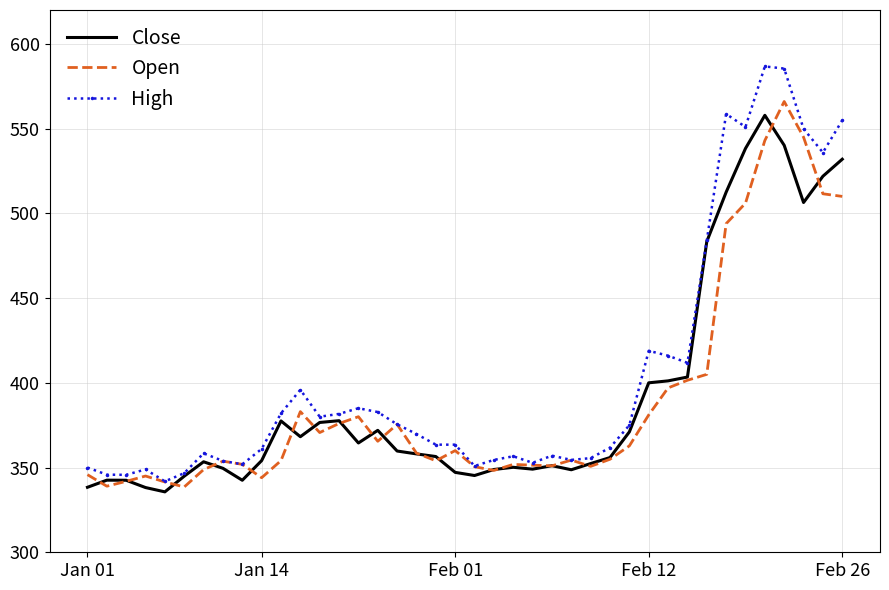

What is the highest value of the Close series?

557.9